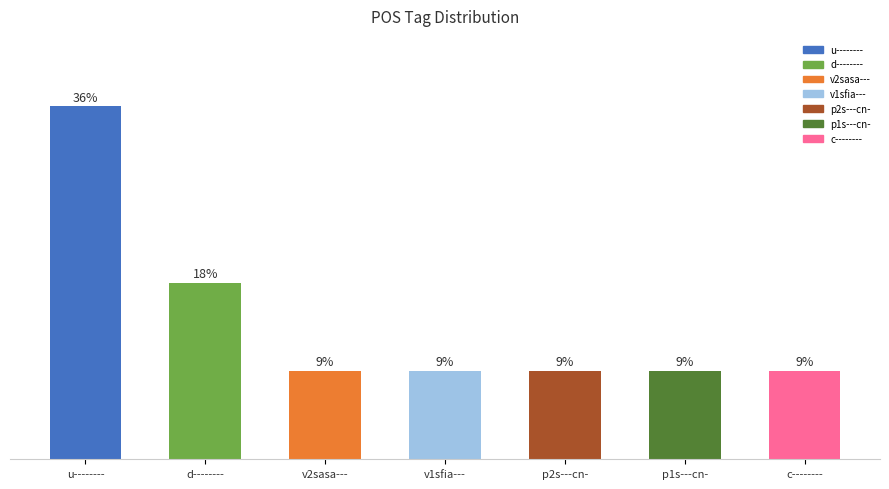

What is the minimum value shown in the chart?

9.1